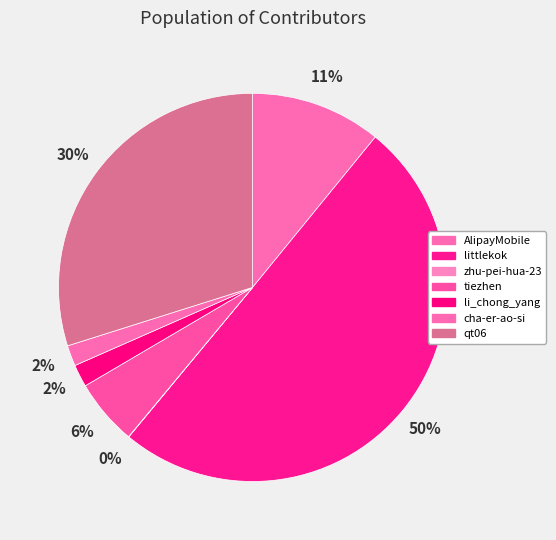

How many segments does this pie chart have?

7